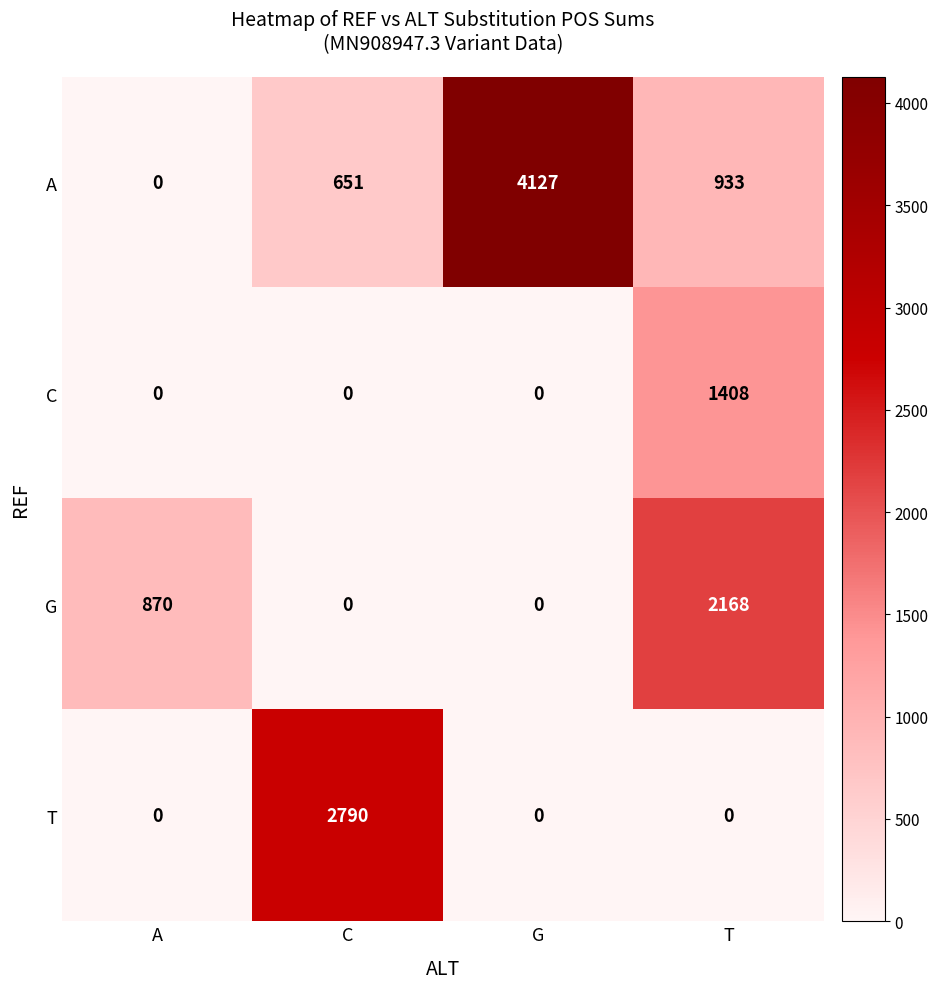

At which category is the sum across all series the highest?

T